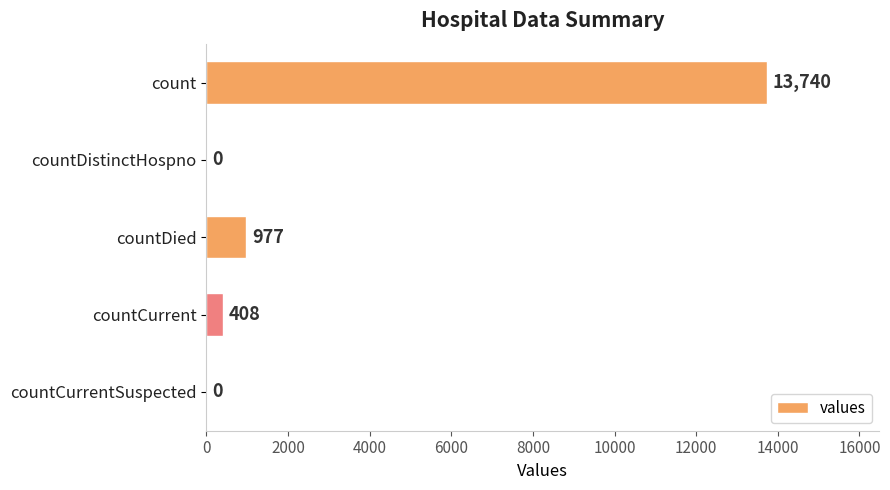

What is the approximate value at count, to the nearest 100?

13700